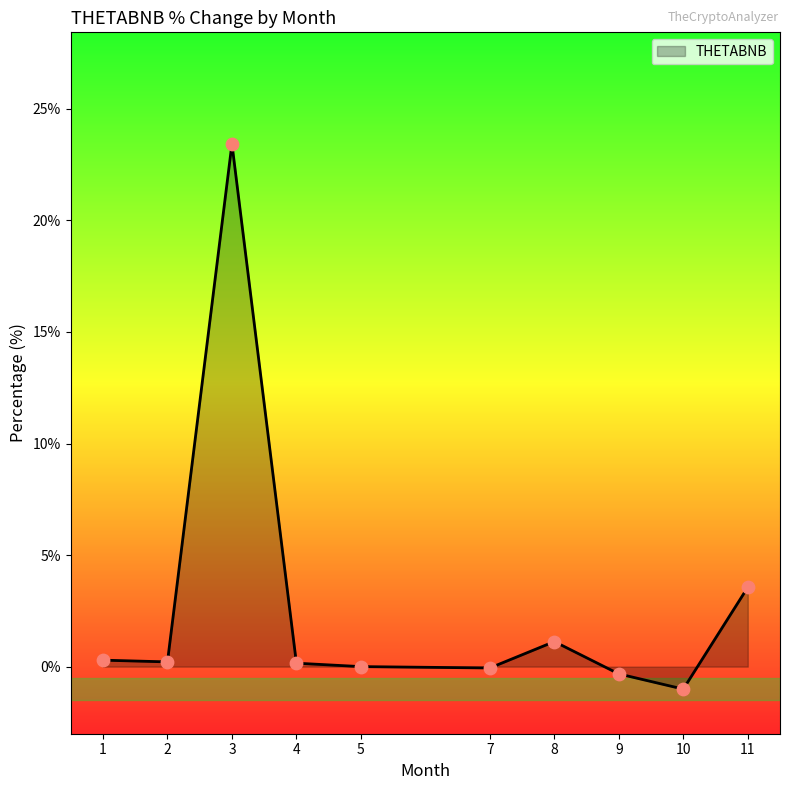

What is the maximum value shown in the chart?

23.4